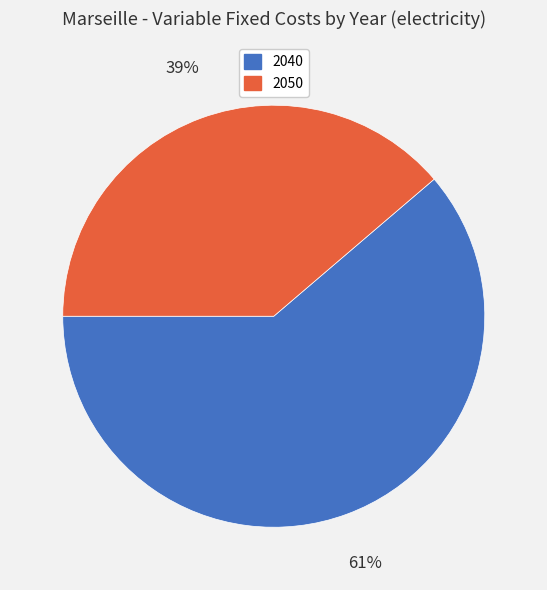

Is the sum of 2050 and 2040 greater than half?

Yes